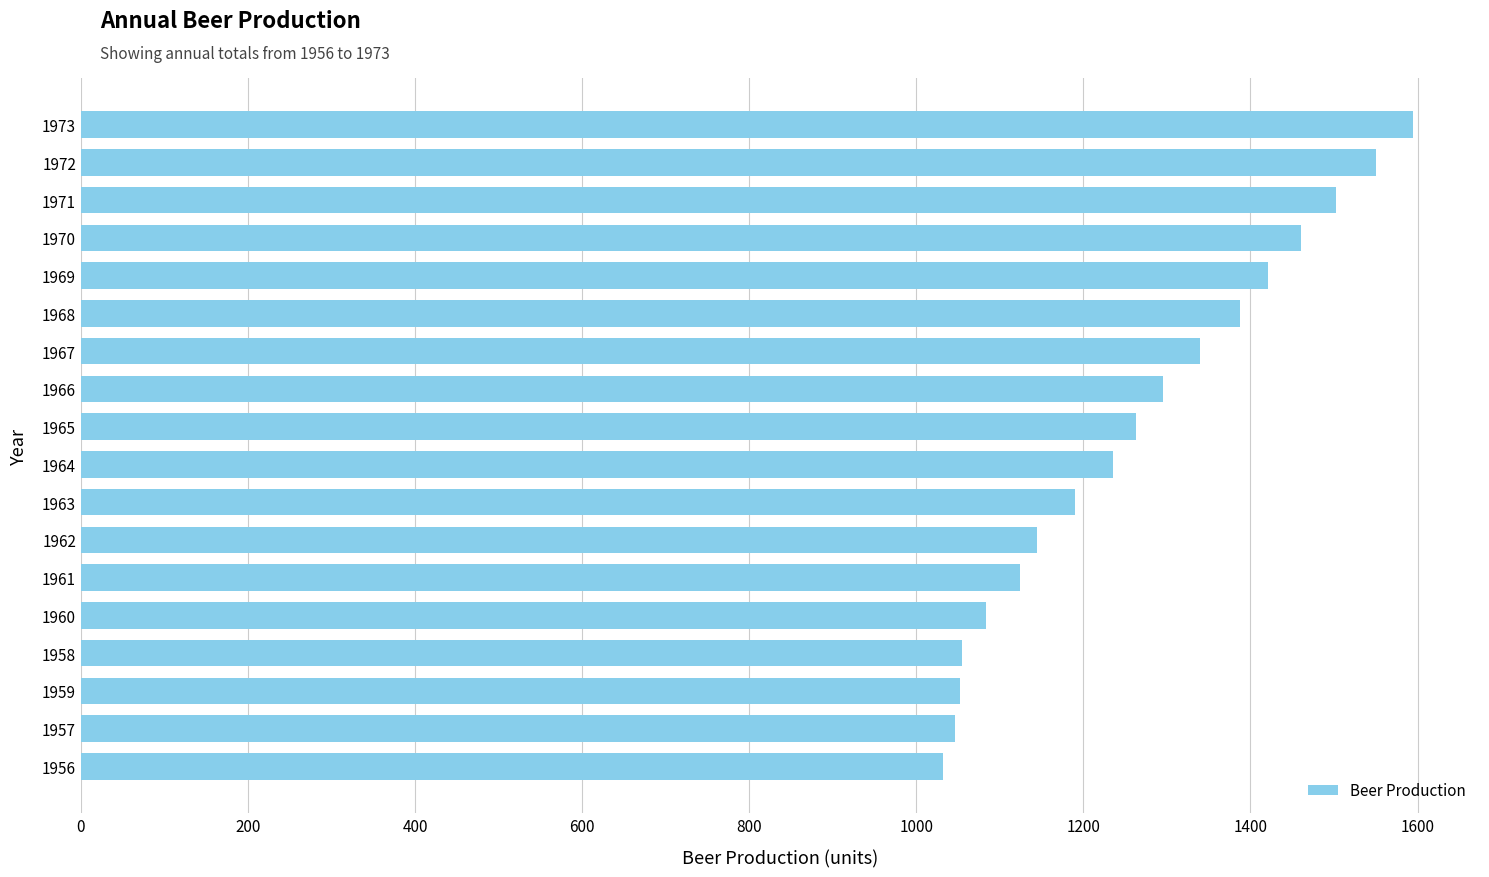

The chart shows a value of 475 at 1971. True or false?

False